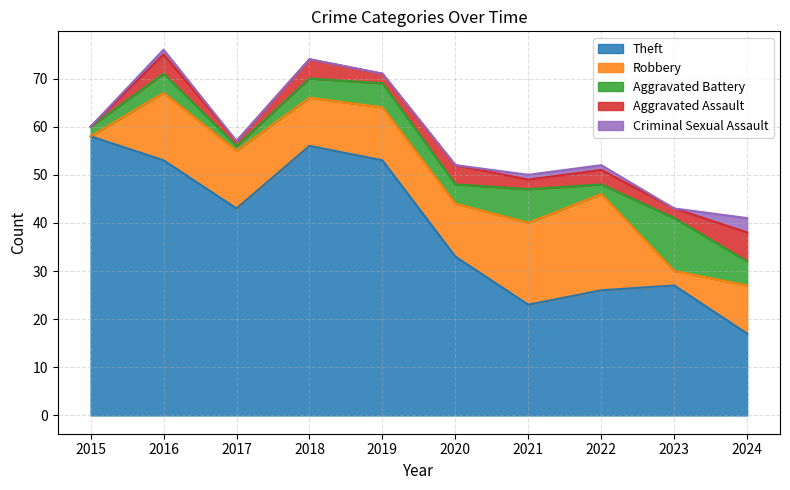

Count the number of categories in the chart.

10